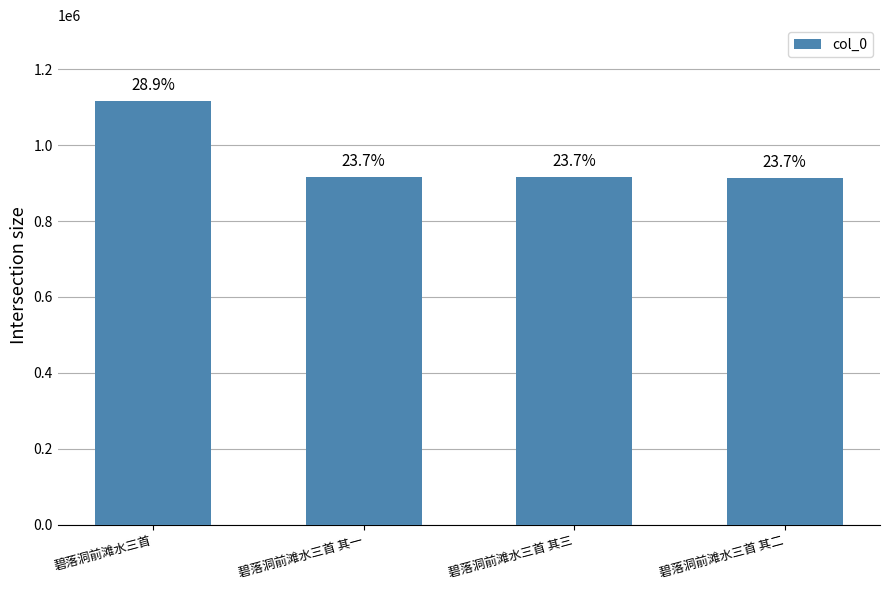

Are the bars horizontal?

No